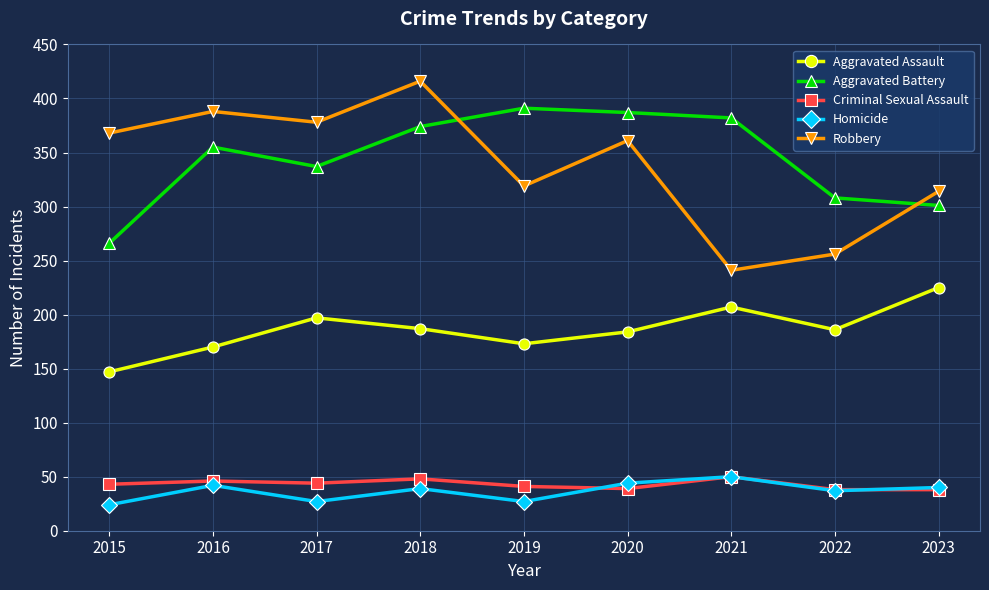

What is the greatest value displayed?

416